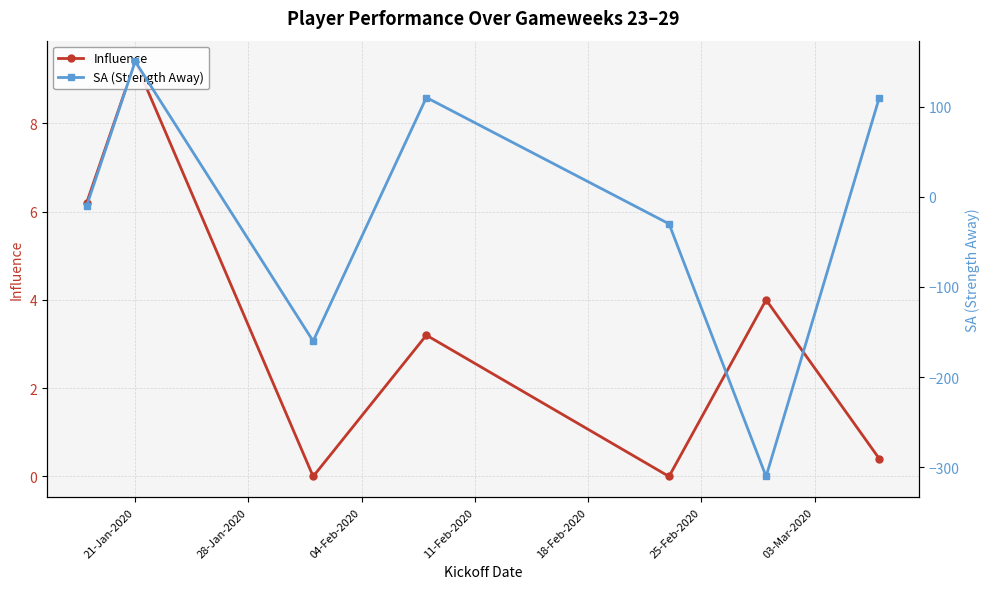

What are all the series names shown in the legend?

Influence, SA (Strength Away)